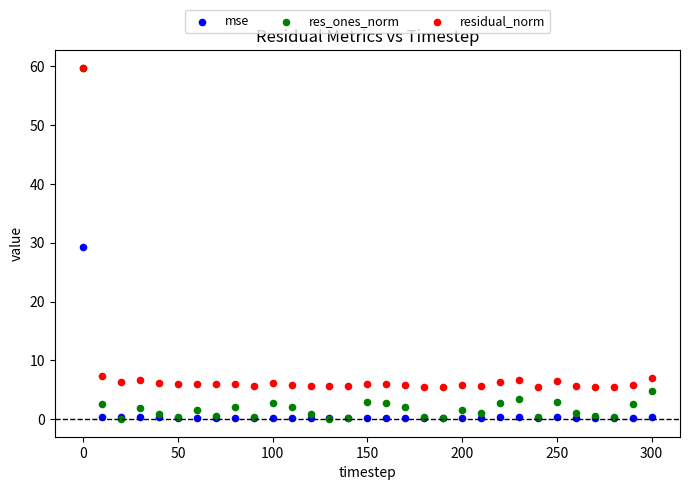

In the residual_norm series, what Y value is closest to 32?

7.3